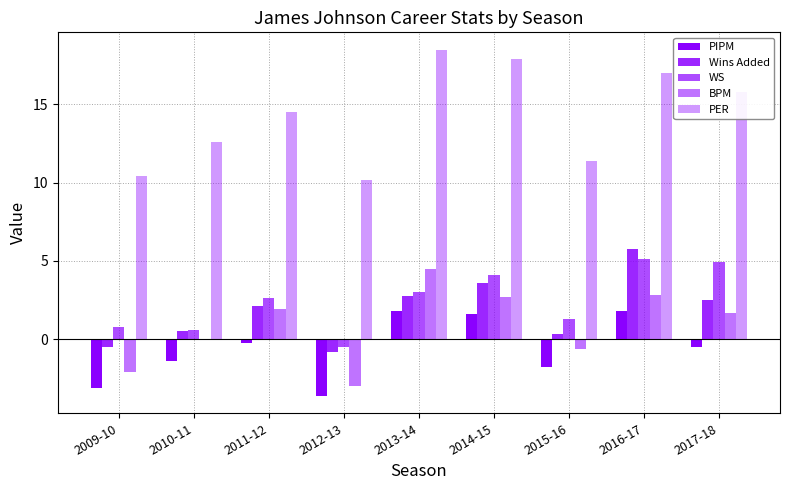

What position from the right is 2009-10?

9